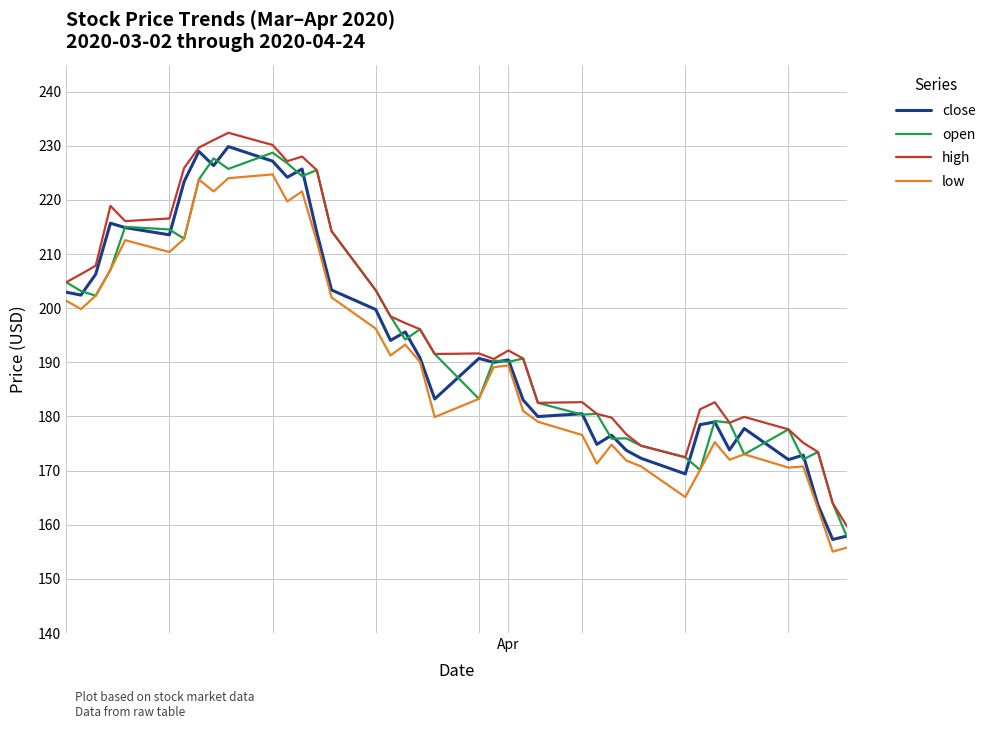

What is the smallest value displayed?

155.0